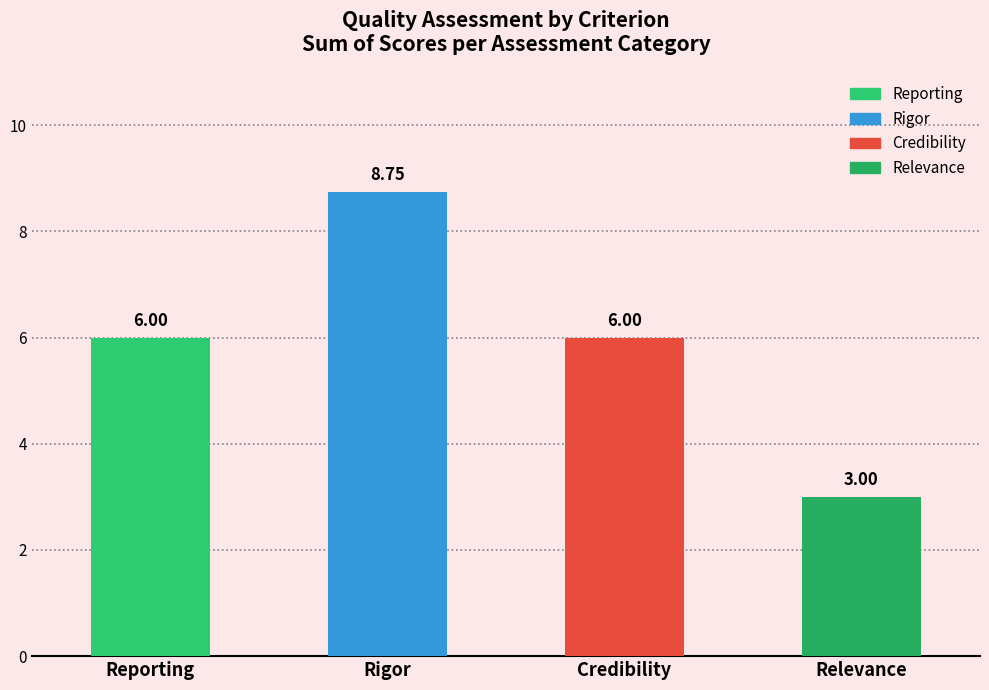

Are the bars grouped side by side (vs. stacked)?

No